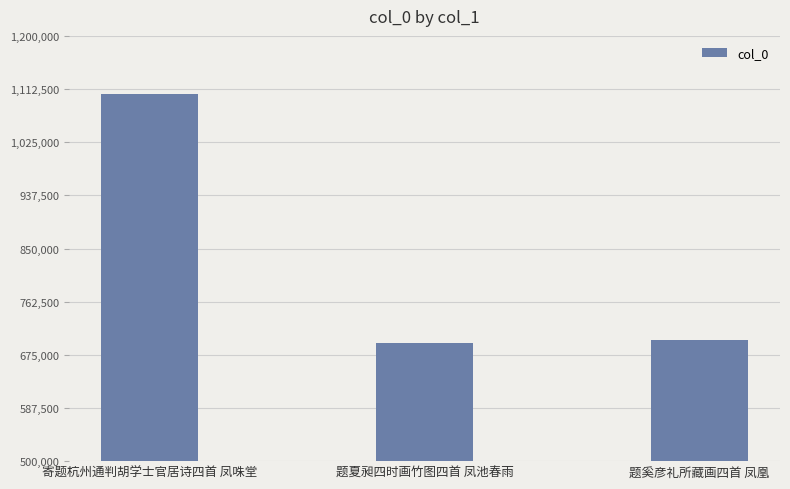

Between 题夏昶四时画竹图四首 凤池春雨 and 寄题杭州通判胡学士官居诗四首 凤咮堂, which is larger?

寄题杭州通判胡学士官居诗四首 凤咮堂